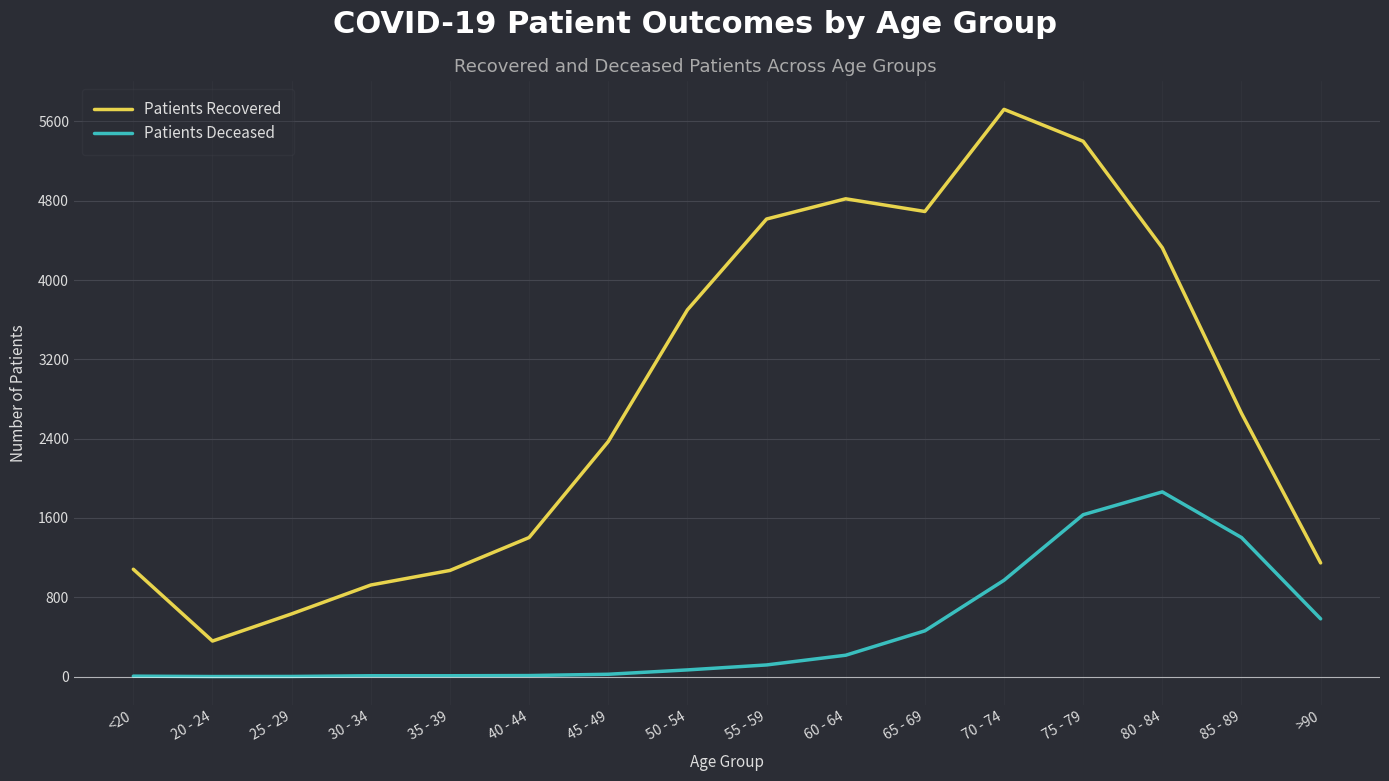

Which series has the largest range (max minus min)?

Patients Recovered